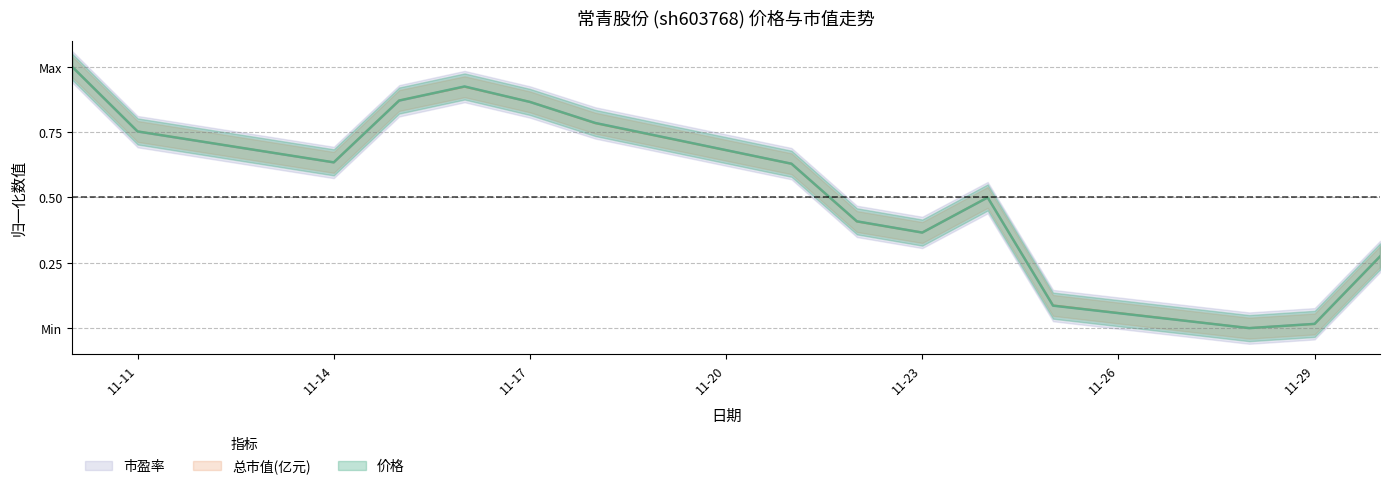

What is the average value of the 市盈率 series?

0.5